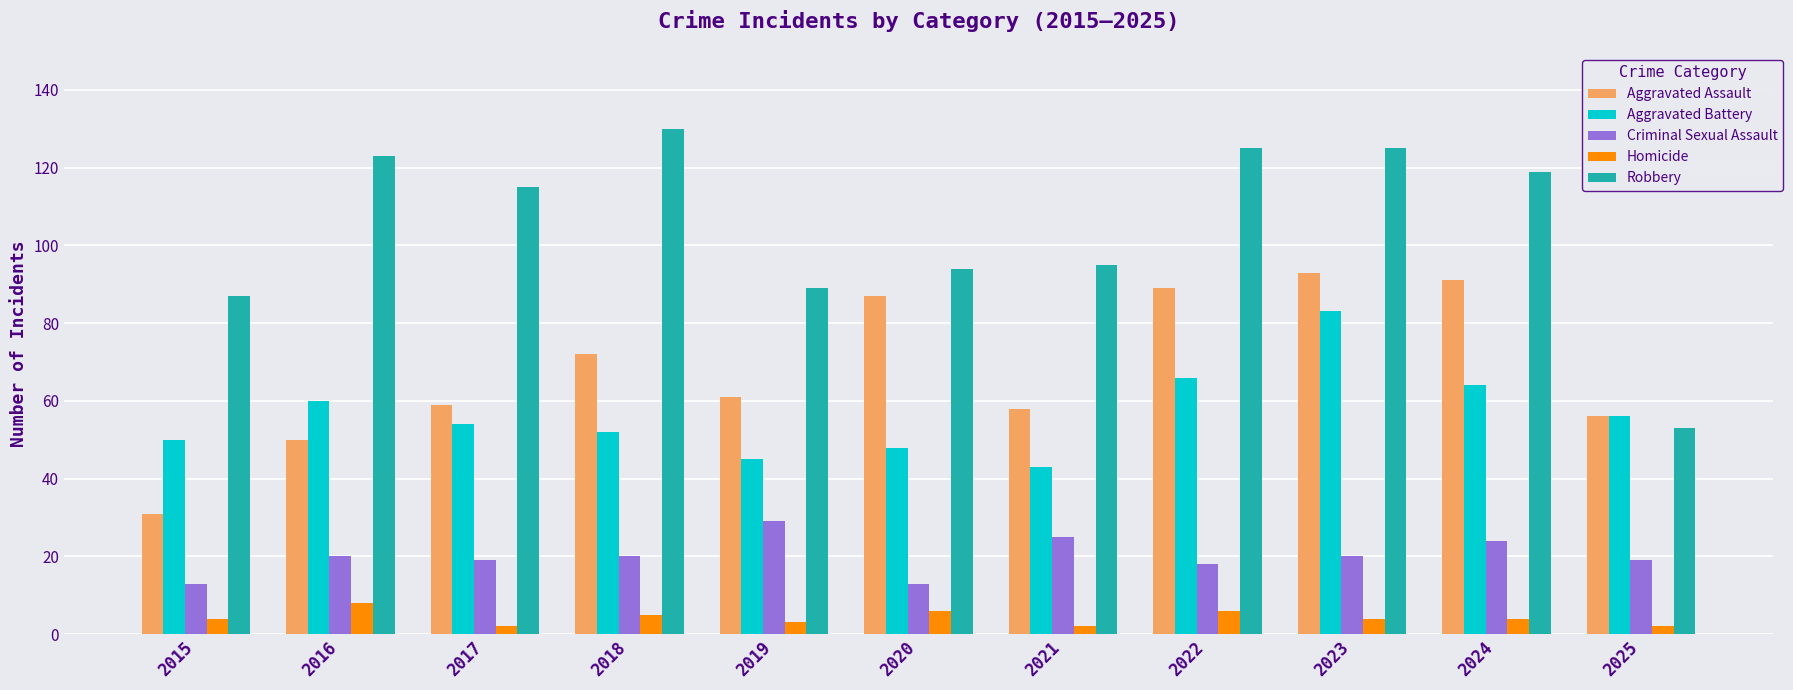

Which series has the widest spread of values?

Robbery